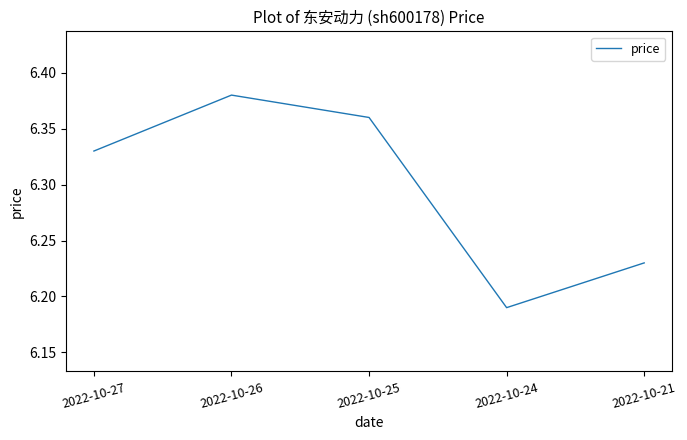

What is the ratio of the value at 2022-10-25 to the value at 2022-10-24?

1.0